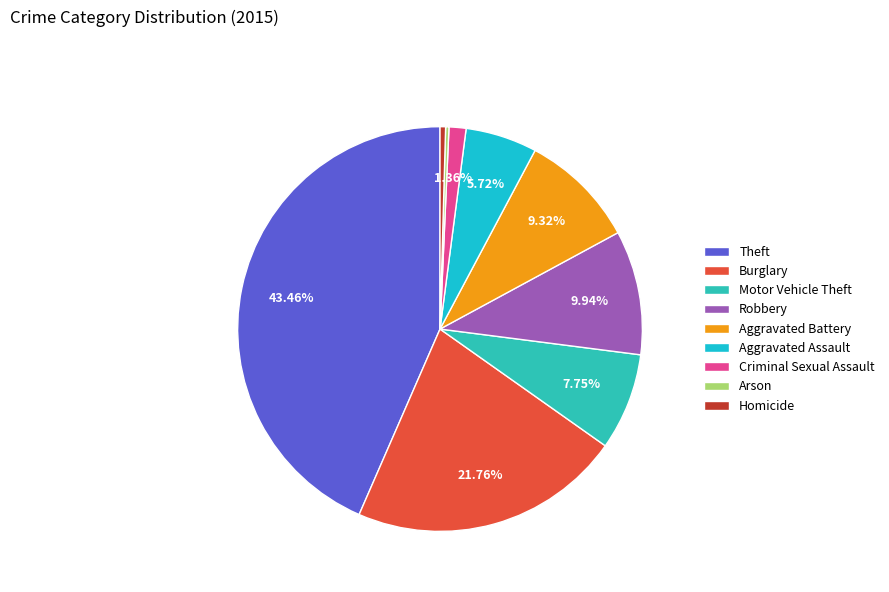

To the nearest percent, what percentage of the pie is Theft?

43%